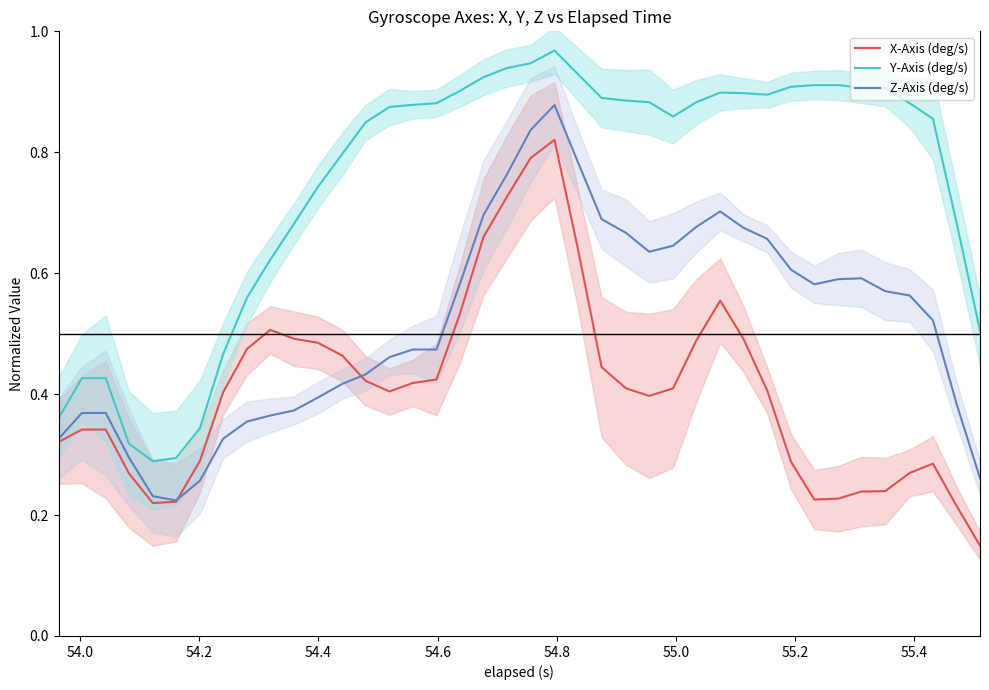

True or false: Y-Axis (deg/s) and Z-Axis (deg/s) intersect in this chart.

False